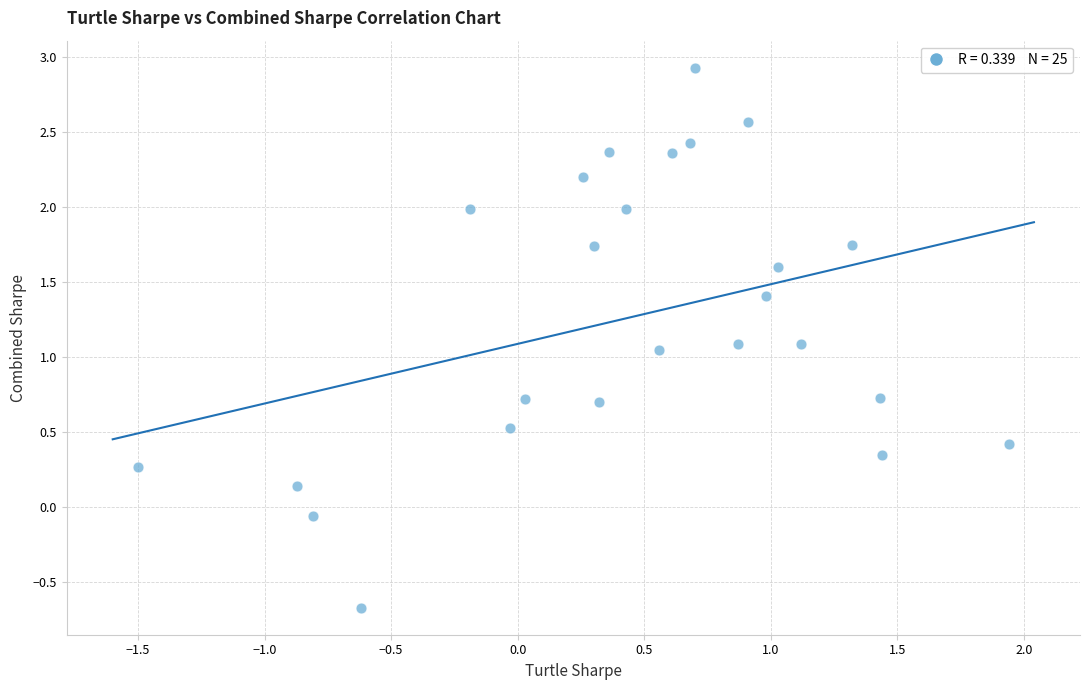

What is the range of Y values (max minus min)?

3.6